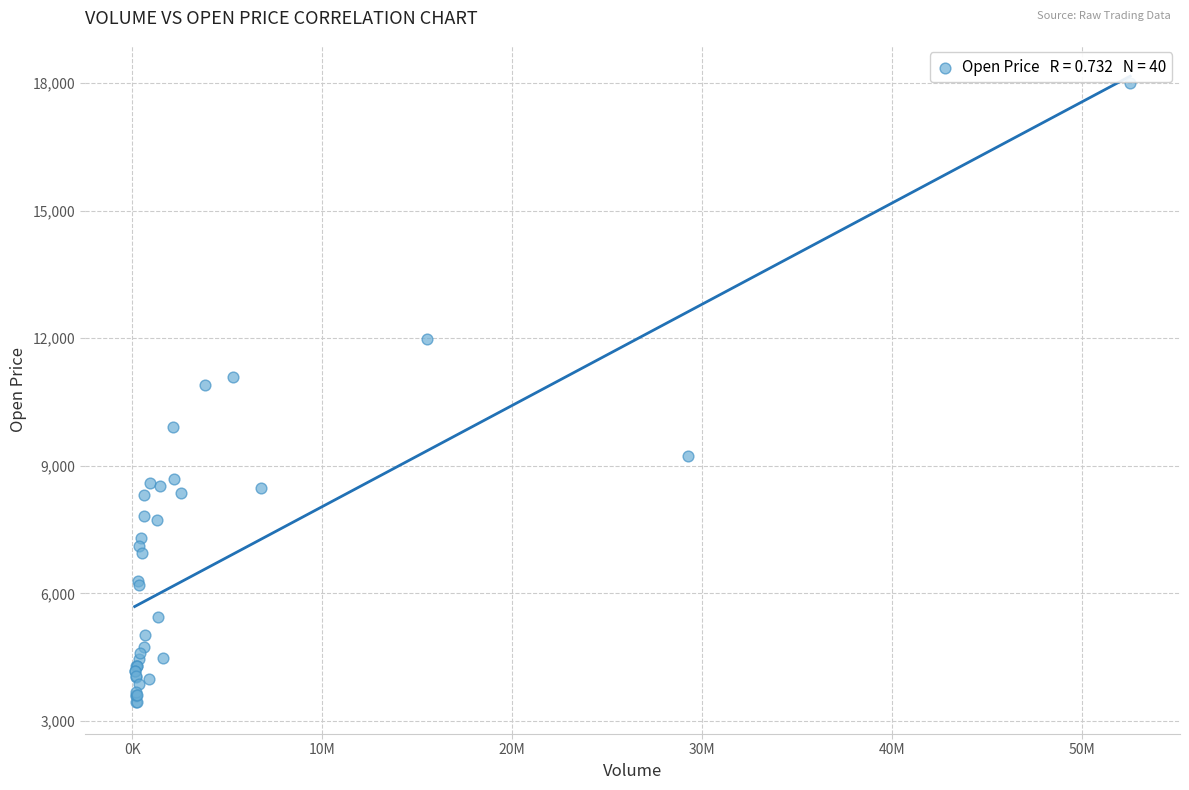

What Y value in the scatter plot is closest to 10717?

10900